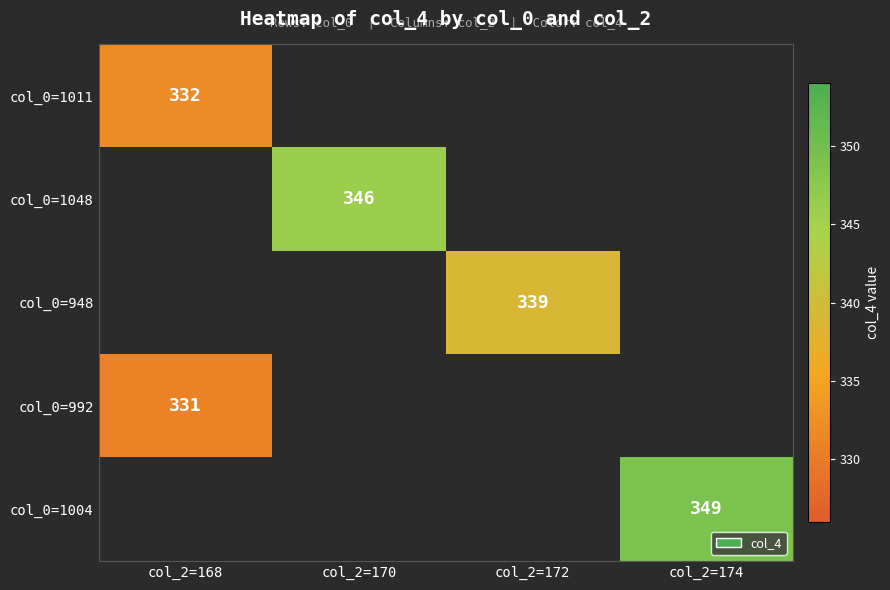

The value of col_0=1048 at col_2=170 is 346. True or false?

True